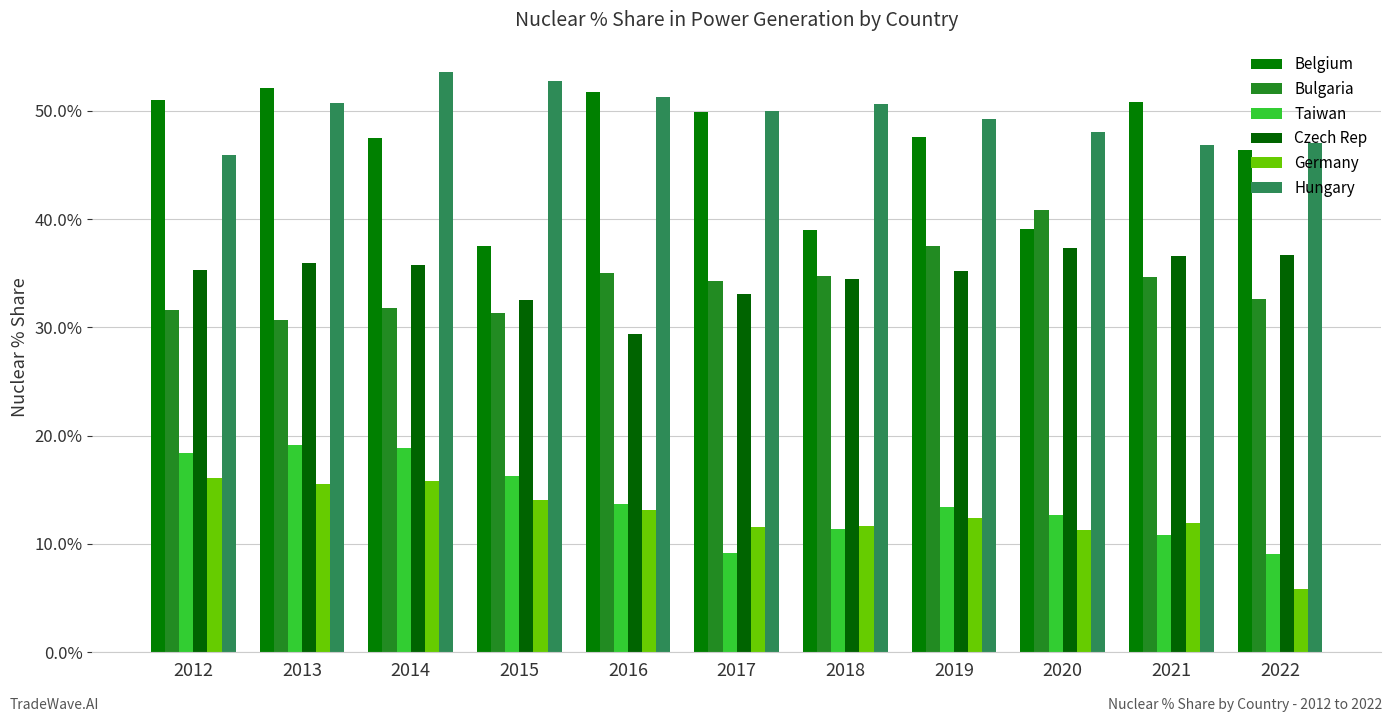

At which label does Czech Rep reach its peak?

2020